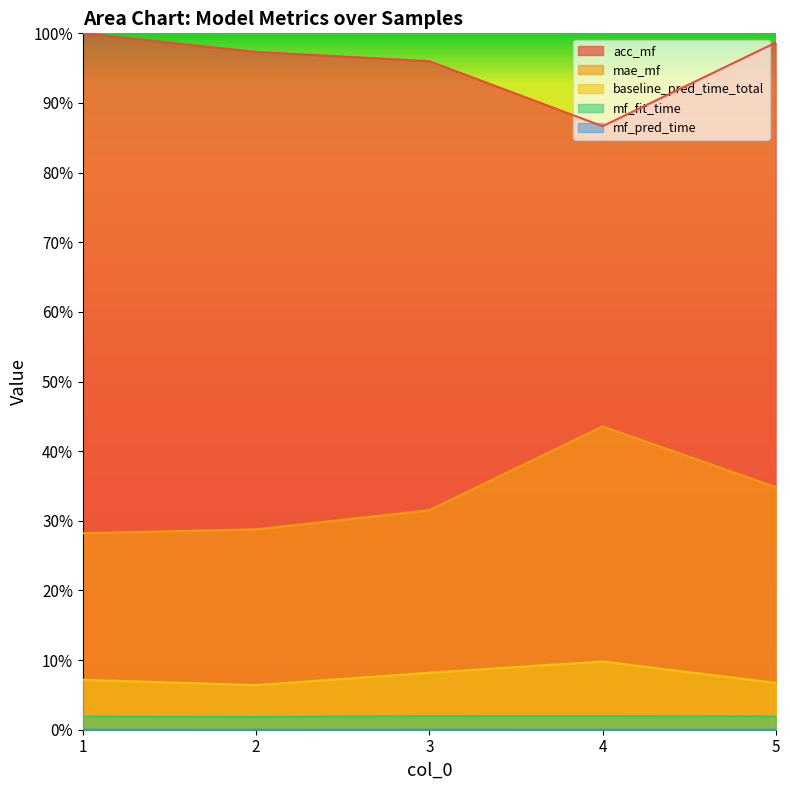

Between 1 and 2, which series saw the biggest shift?

acc_mf